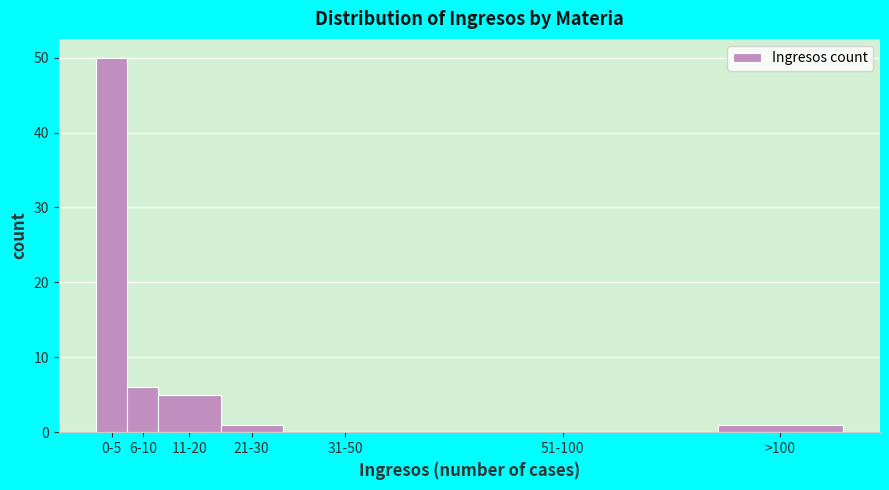

Reading left to right, transcribe all the data shown in this chart.

0-5=50	6-10=6	11-20=5	21-30=1	31-50=0	51-100=0	>100=1